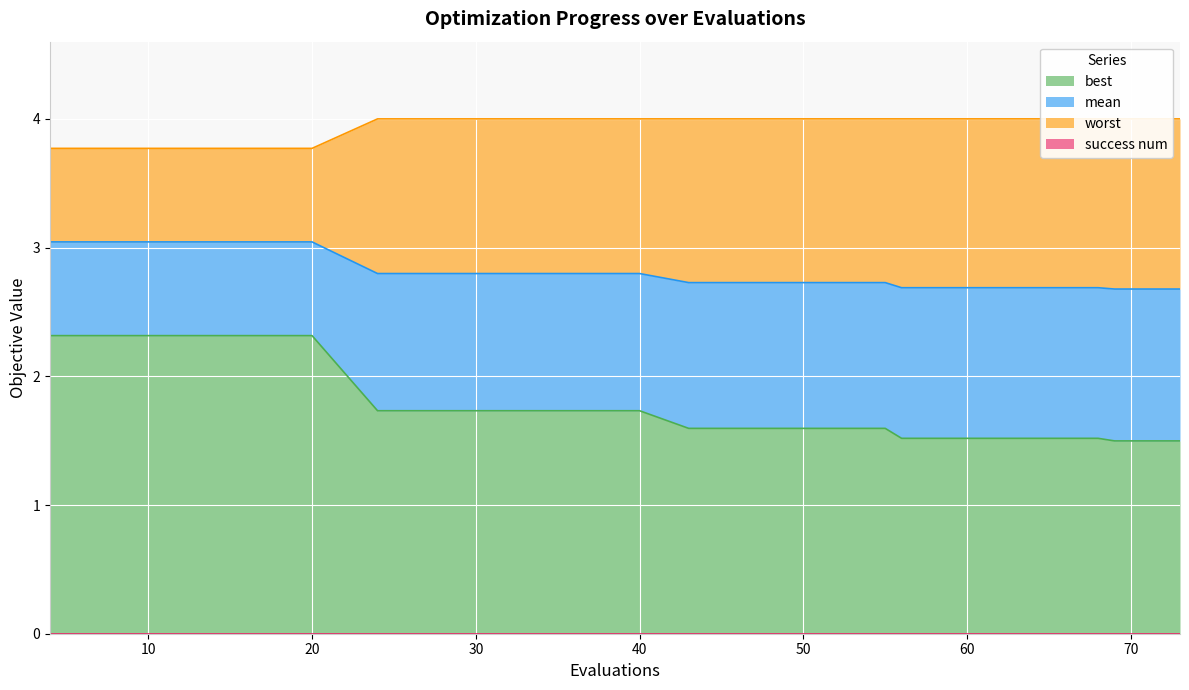

What is the value of the worst point at the 17th from the left?

4.0